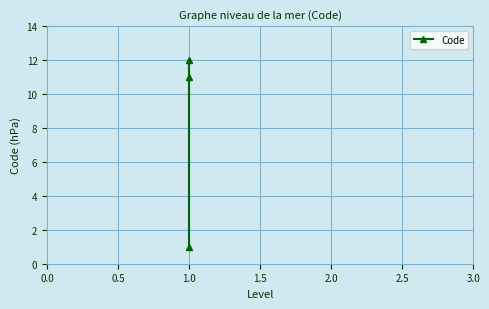

What is the difference between the maximum and minimum values?

11